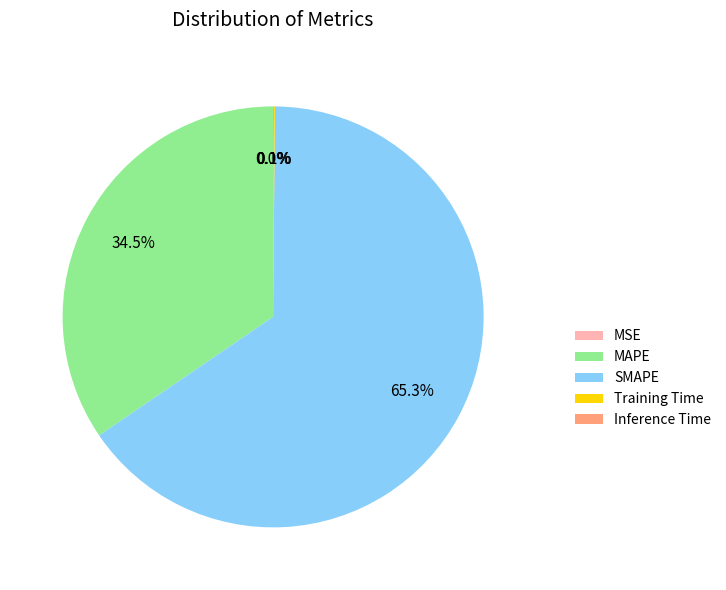

To the nearest percent, what is the difference between the largest and smallest slice percentages?

65%